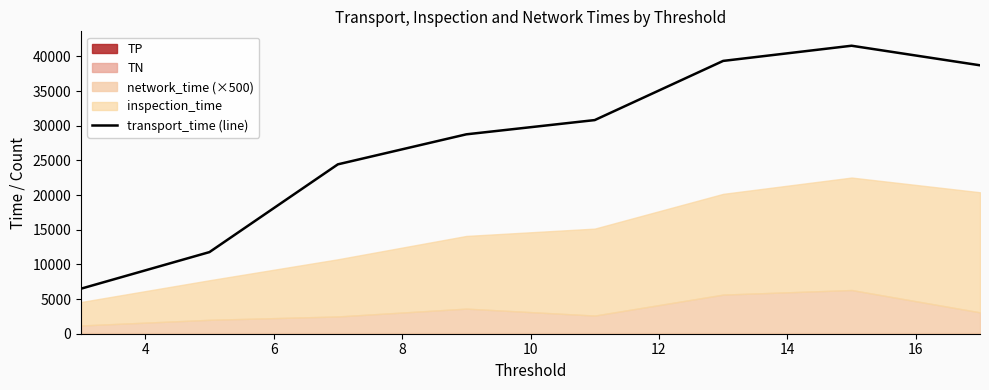

What is the change in value from 2 to 14?

+35041.4